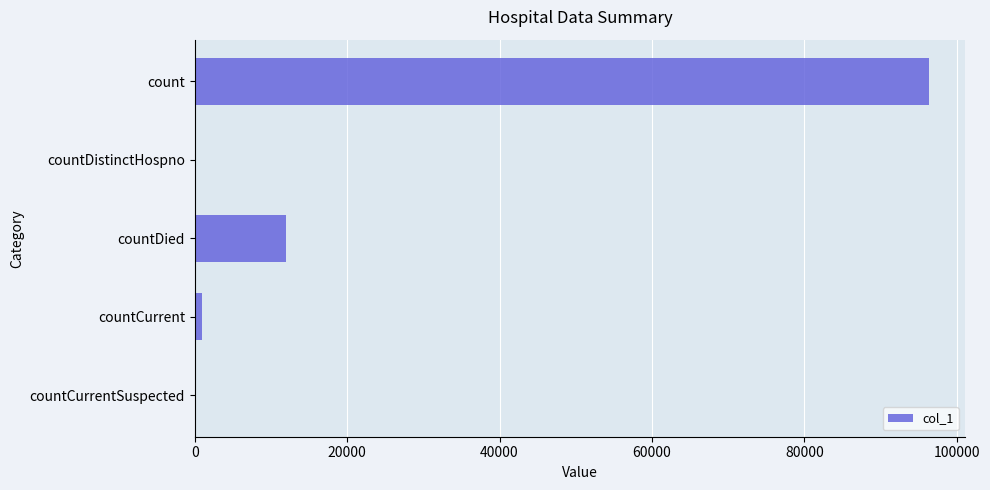

How many series are shown in this chart?

1